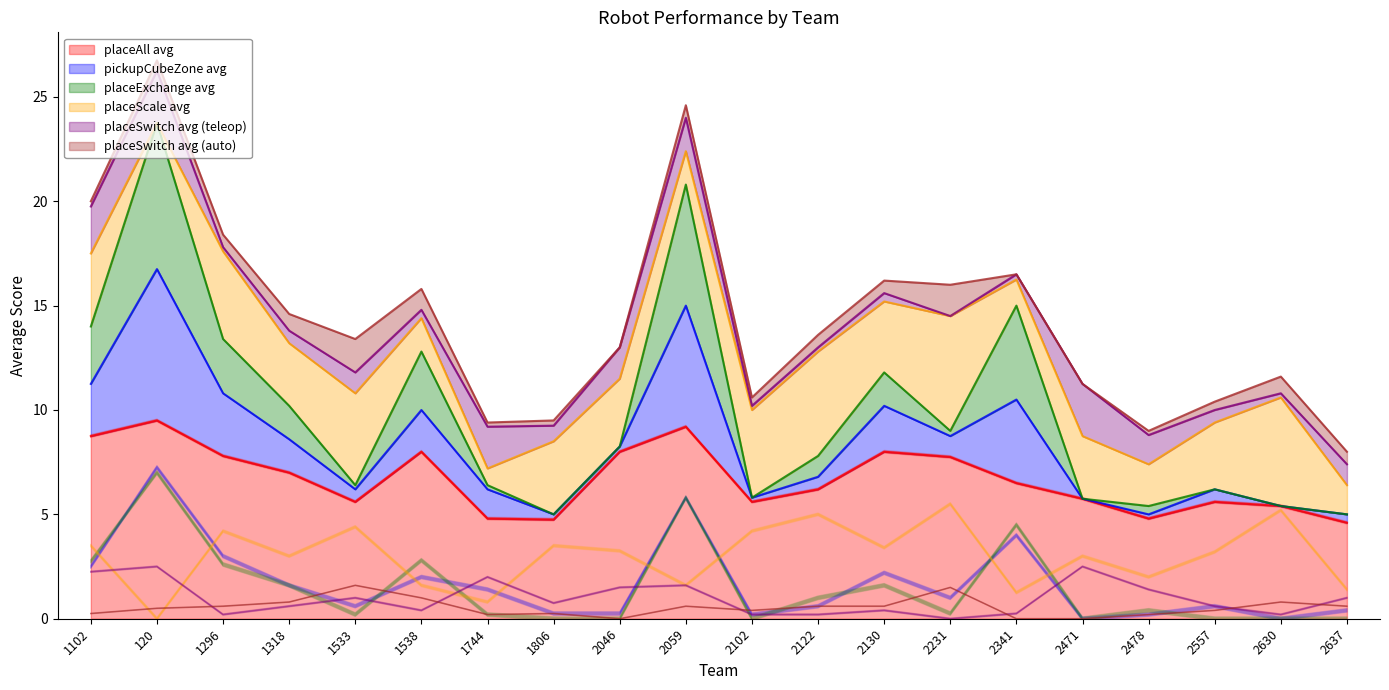

How many values in the placeSwitch avg (auto) series exceed 0?

17